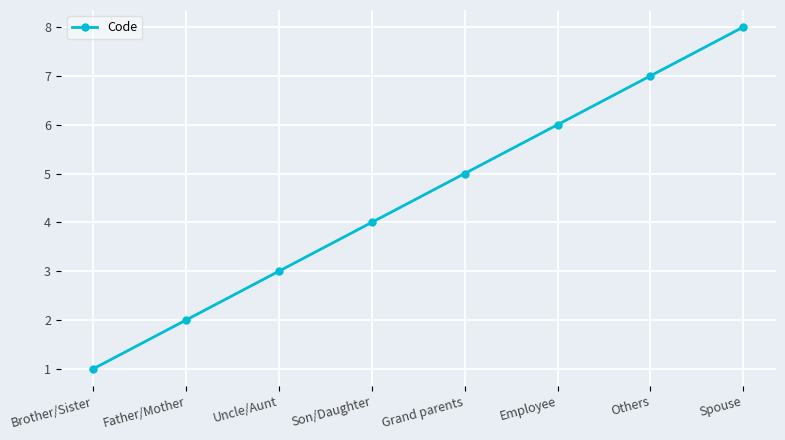

Rank the categories by value from lowest to highest.

Brother/Sister, Father/Mother, Uncle/Aunt, Son/Daughter, Grand parents, Employee, Others, Spouse